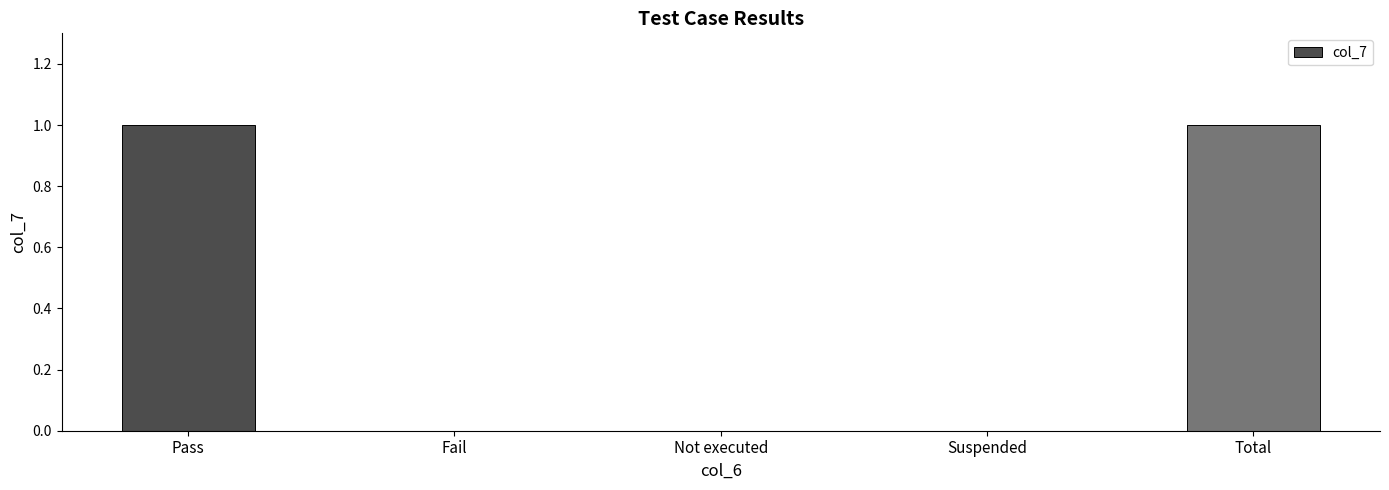

True or false: the data shows -1 at Suspended.

False